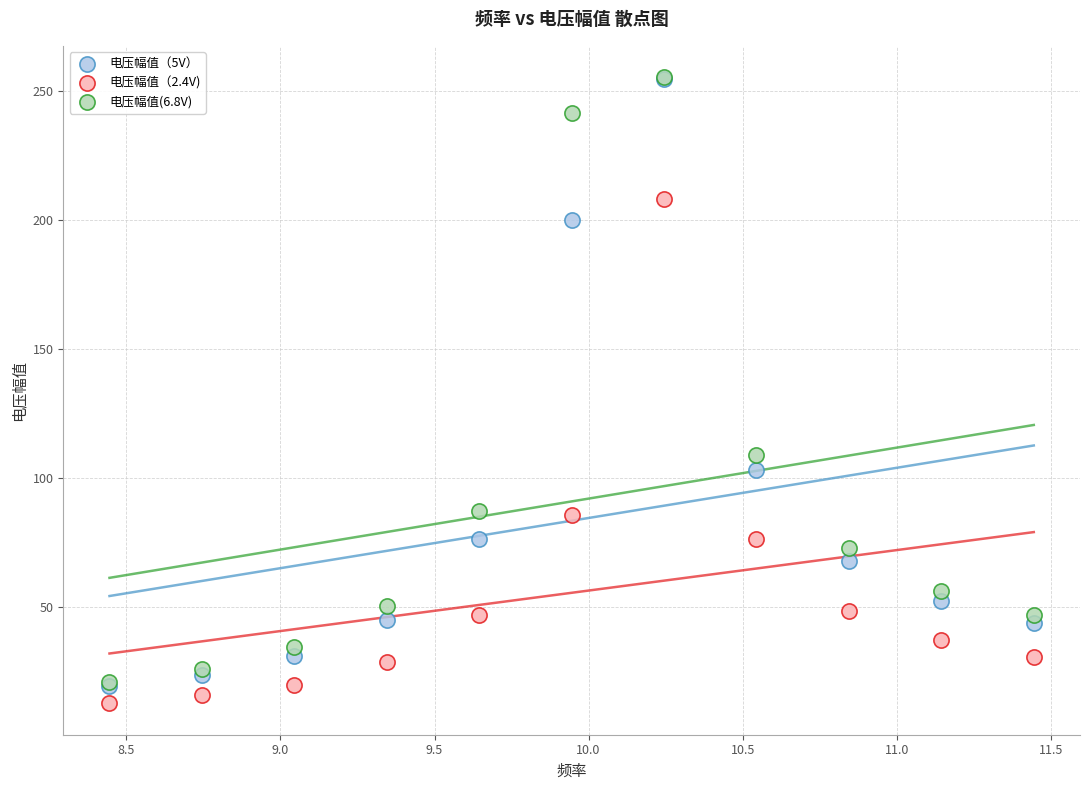

Which series has the widest spread of Y values?

电压幅值（5V）